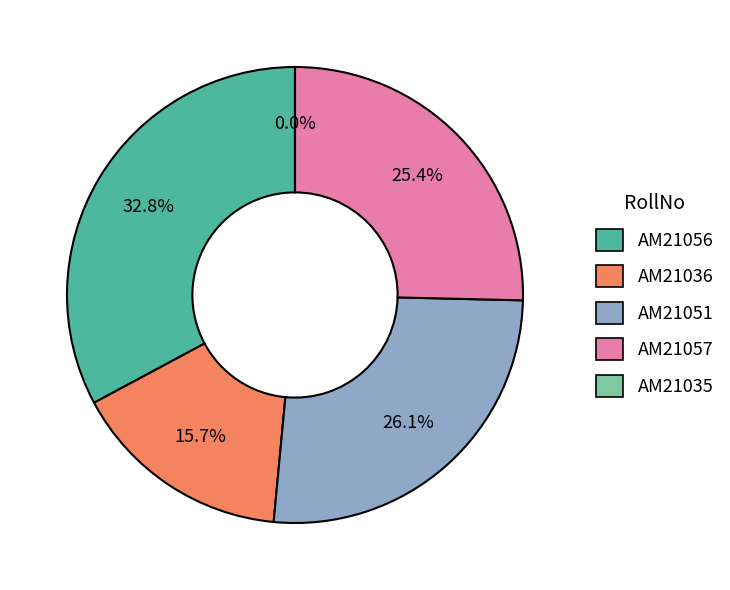

What is the ratio of the value at AM21036 to the value at AM21051?

0.6